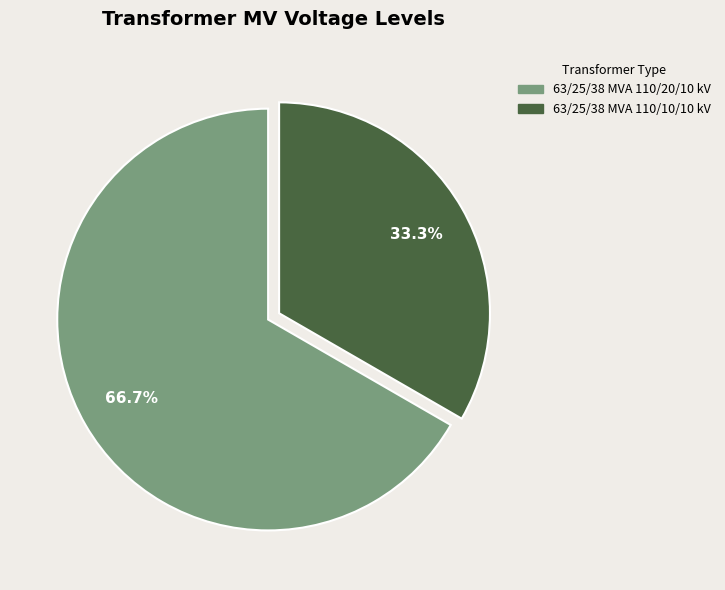

What is the ratio of the value at 63/25/38 MVA 110/10/10 kV to the value at 63/25/38 MVA 110/20/10 kV?

0.5